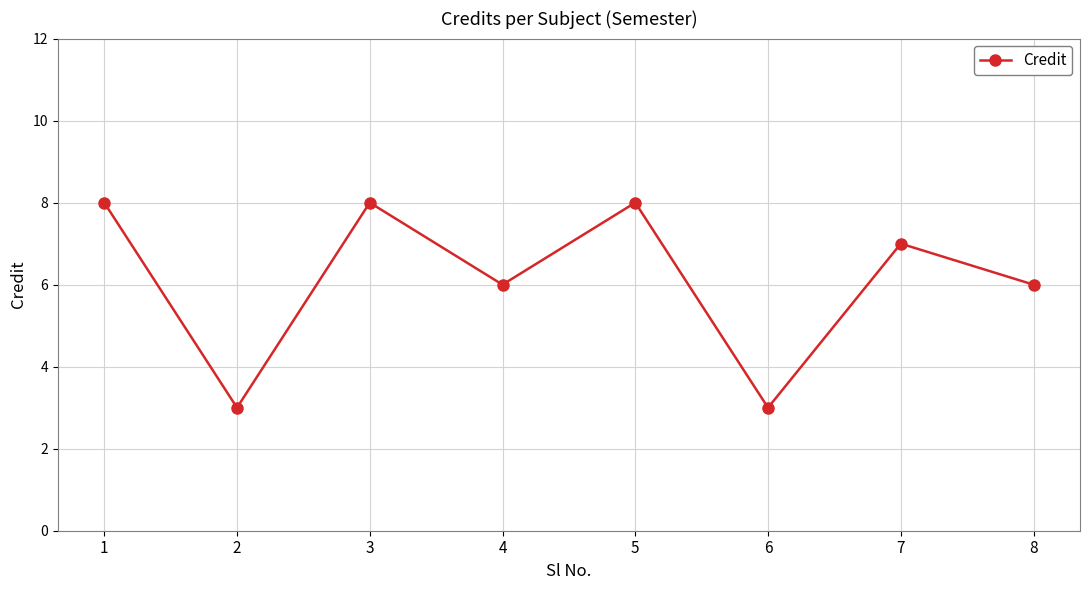

What is the difference between the maximum and minimum values?

5